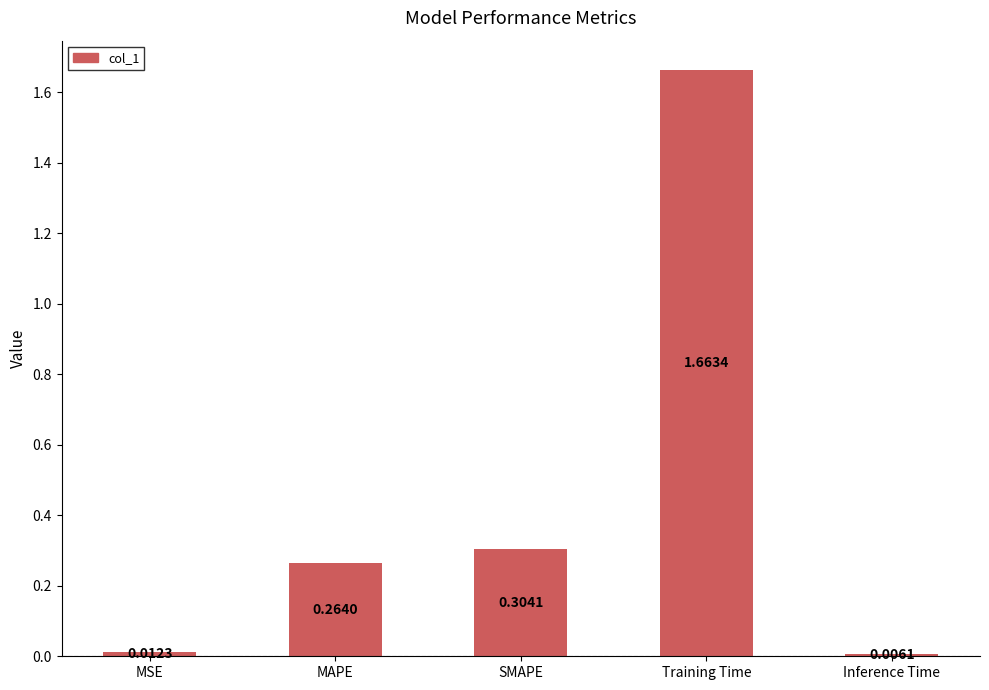

Which category has the highest value across all series?

Training Time